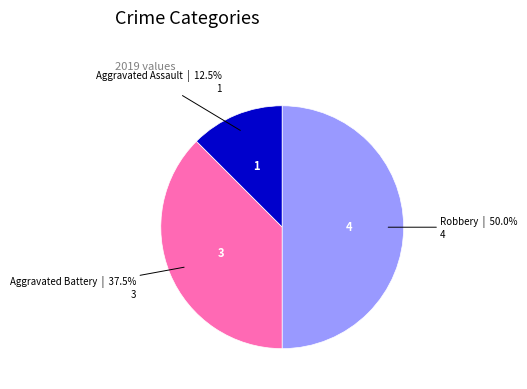

Count the number of slices in the pie.

3